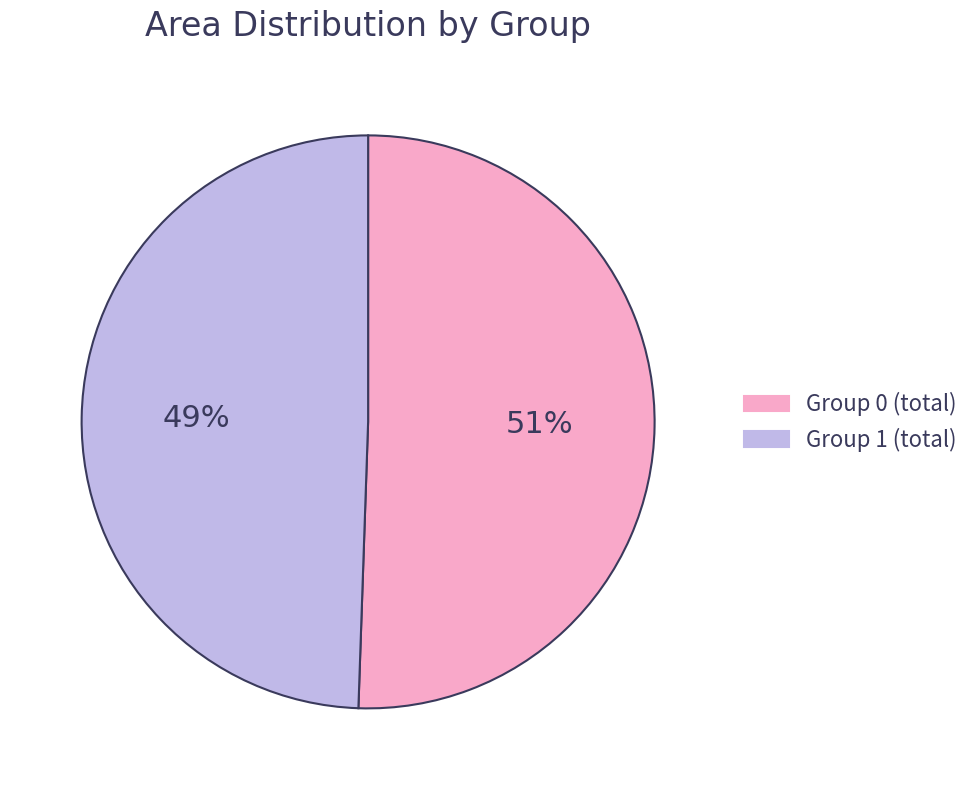

Which category has the smallest portion of the pie?

Group 1 (total)